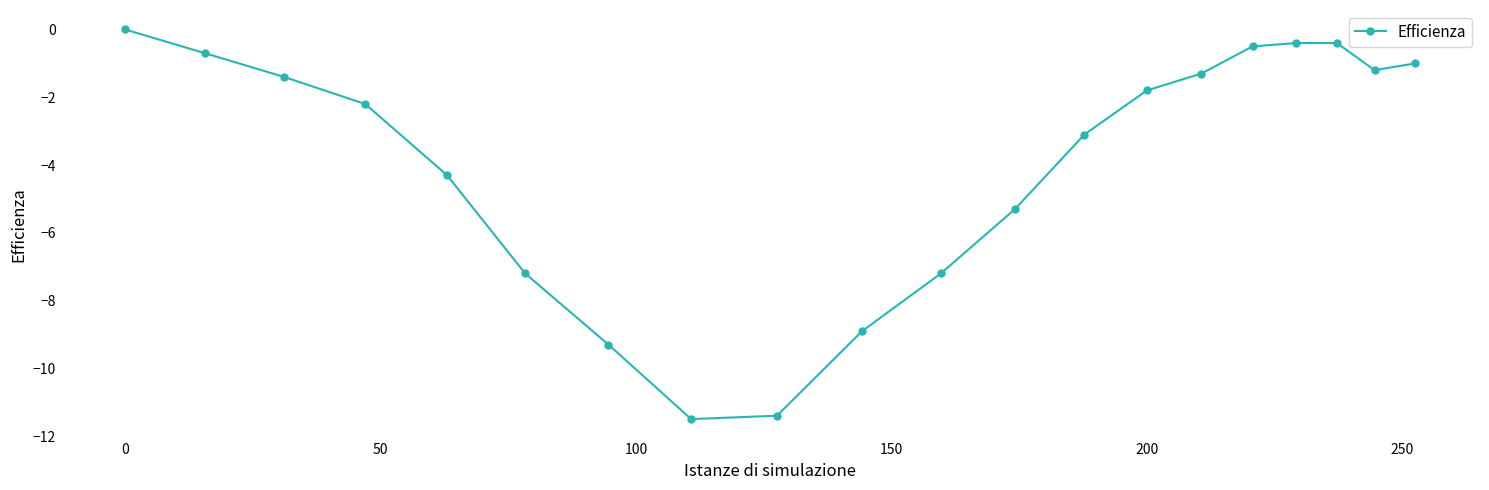

Does the chart display data point markers on the line(s)?

Yes